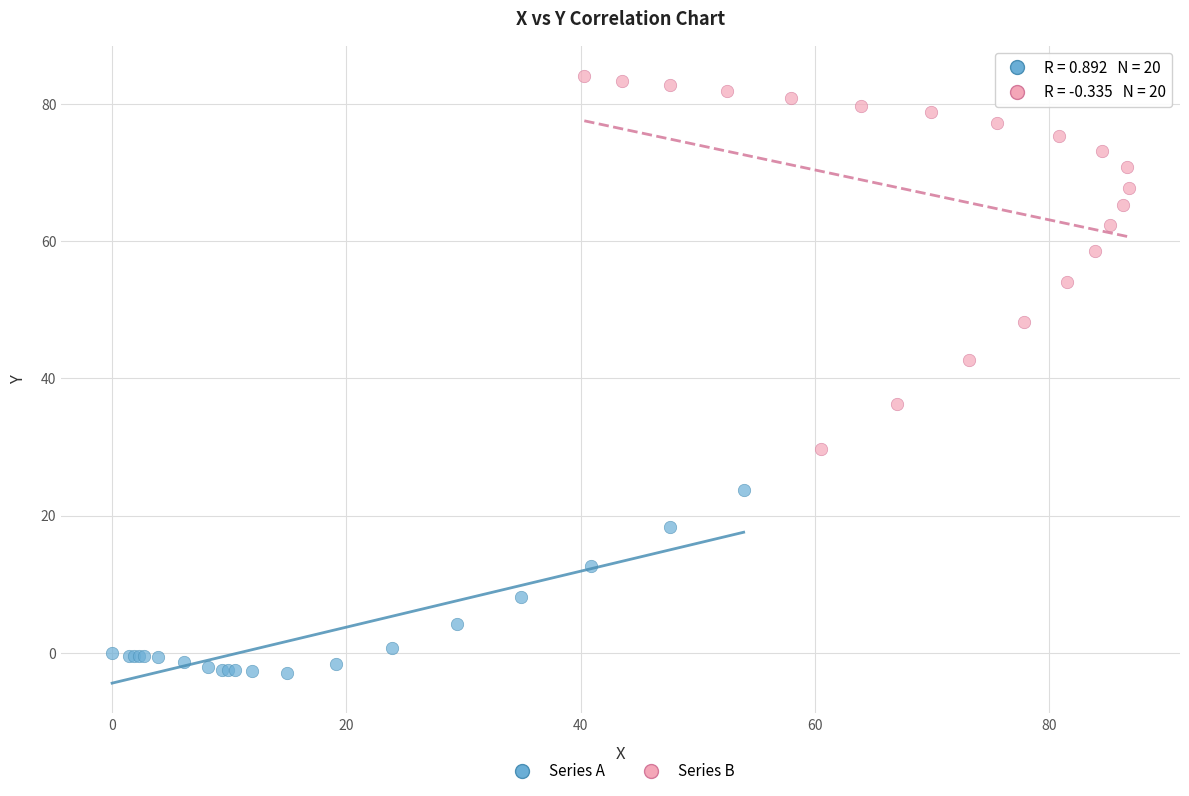

Which series contains the highest Y value?

Series B